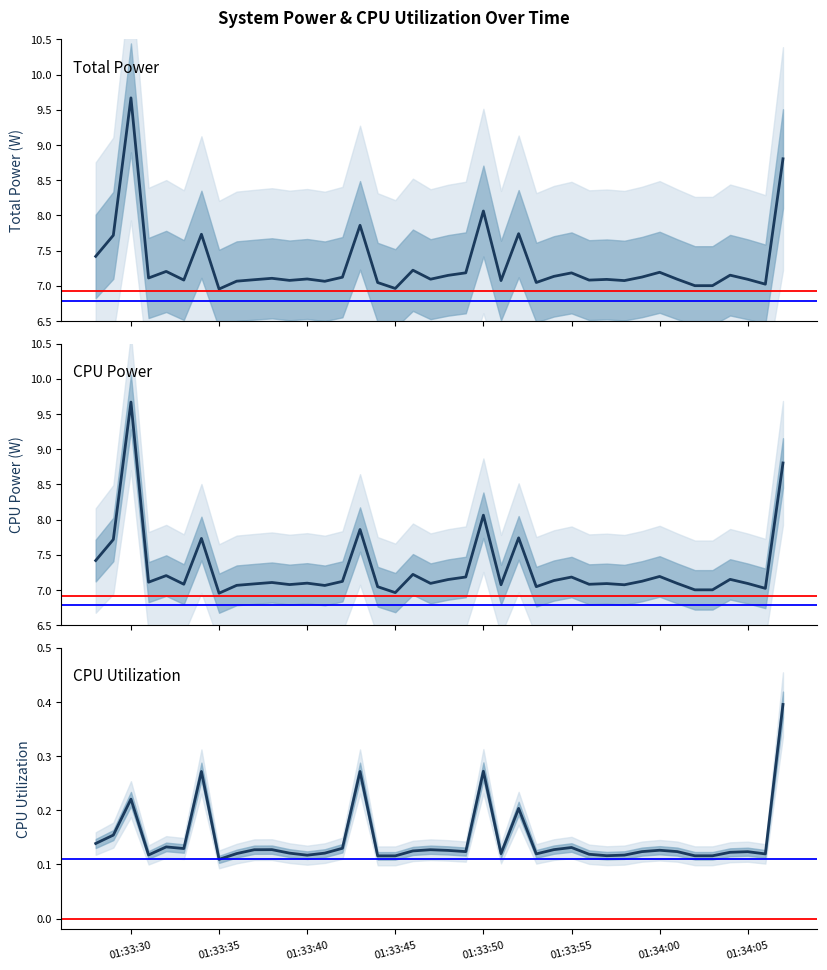

At how many categories does at least one series exceed 6?

40